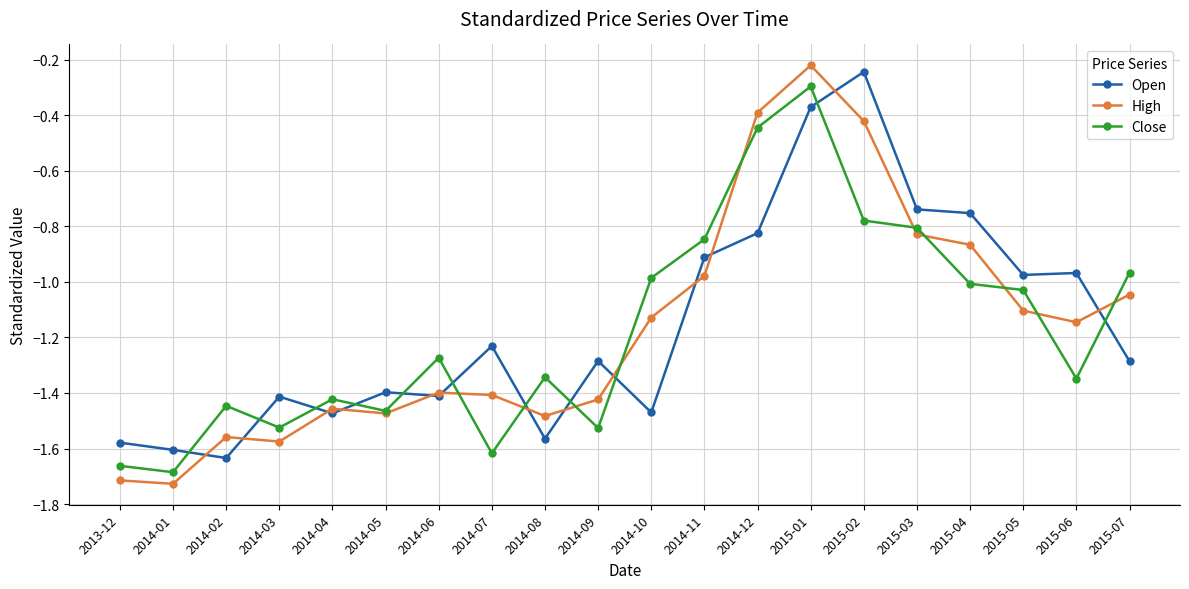

Is the value of Open at 2014-08 greater than the value of Close at 2014-02?

No